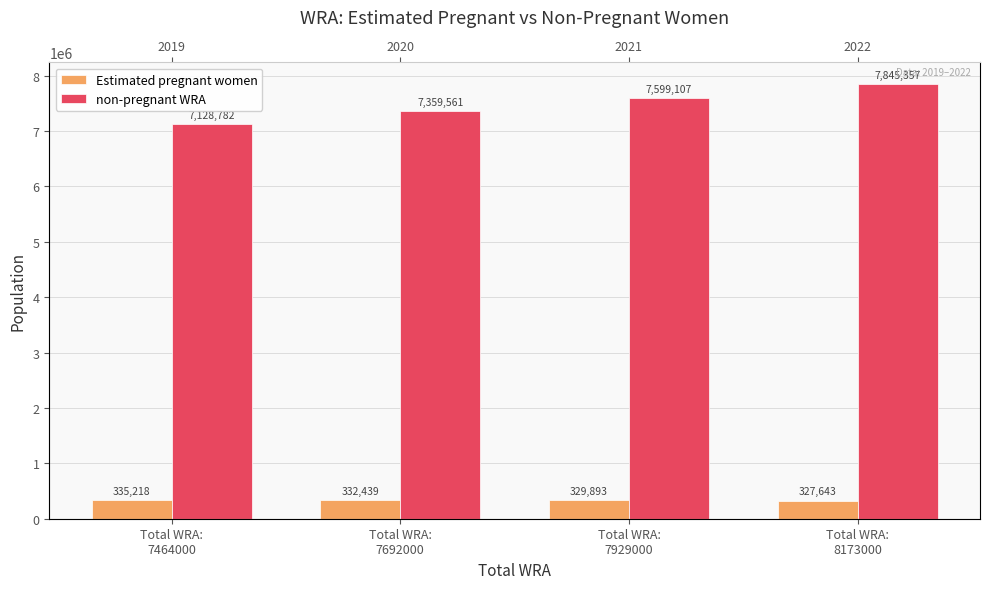

At which category is the sum across all series the highest?

Total WRA:
8173000